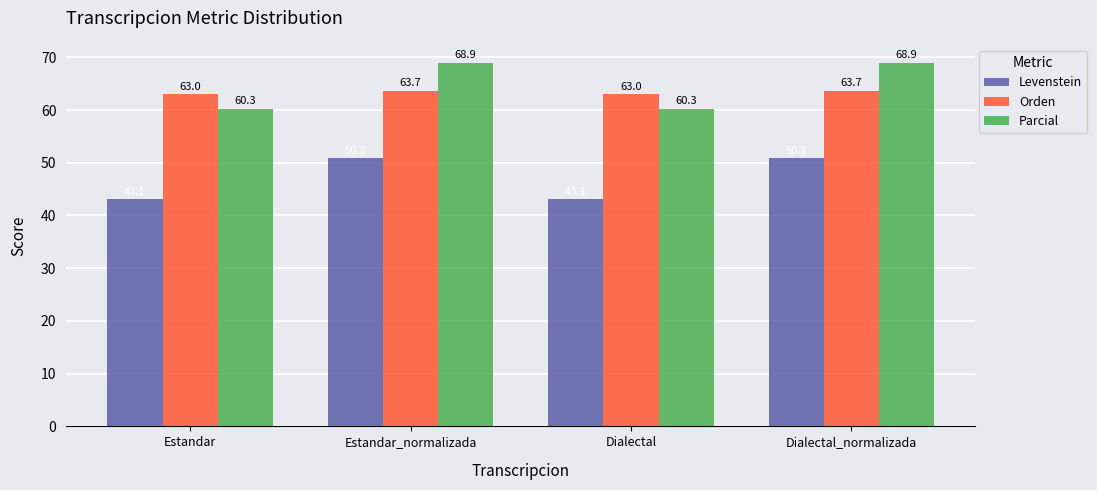

True or false: Levenstein has a value of 61.9 at Estandar.

False